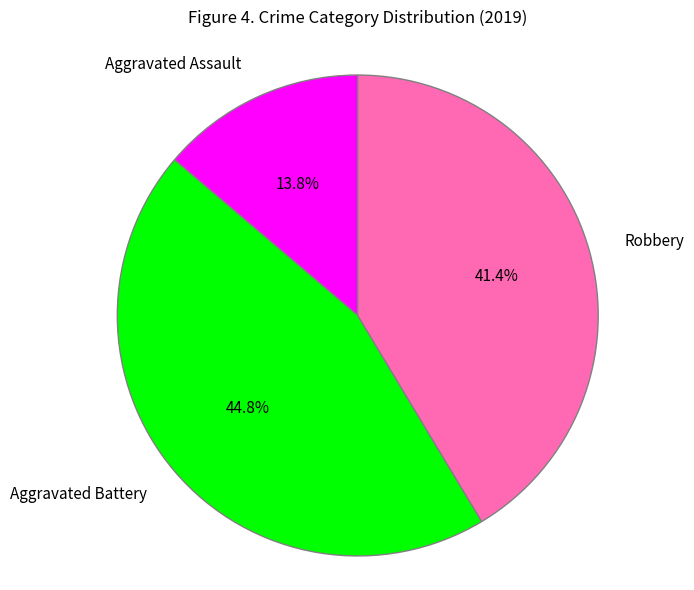

Which has a higher value, Aggravated Battery or Aggravated Assault?

Aggravated Battery